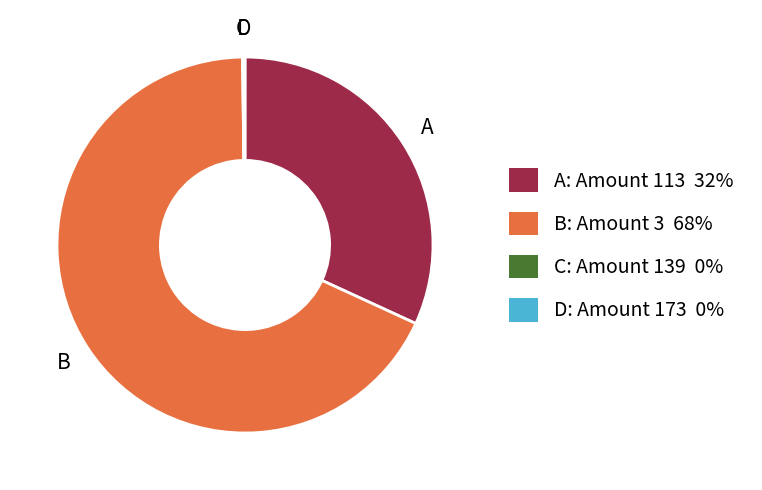

Does any single category account for the majority?

Yes